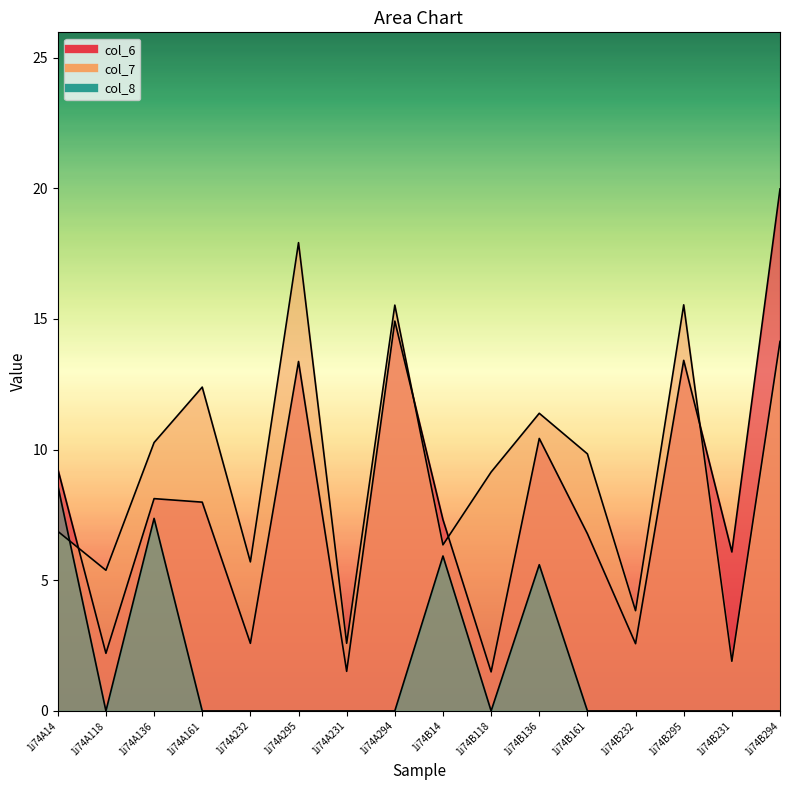

What is the label of the 10th point from the right?

1i74A231